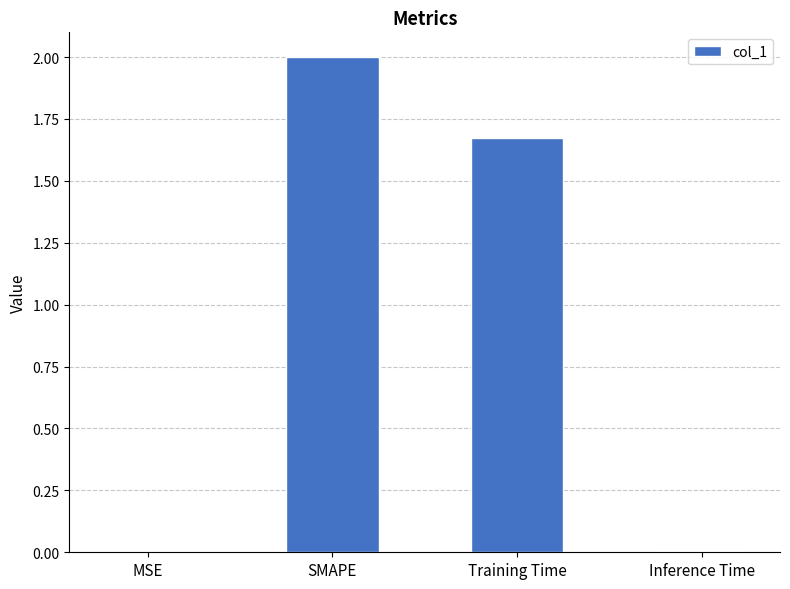

What is the change in value from MSE to Training Time?

+1.7